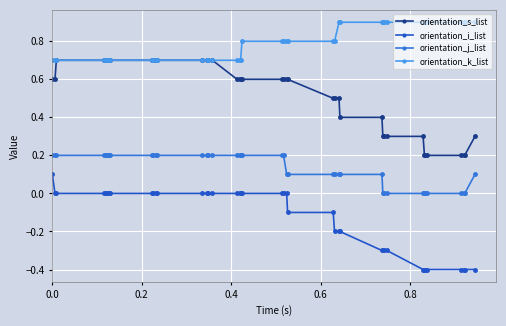

What is the value of the orientation_k_list point at the 4th from the left?

0.7